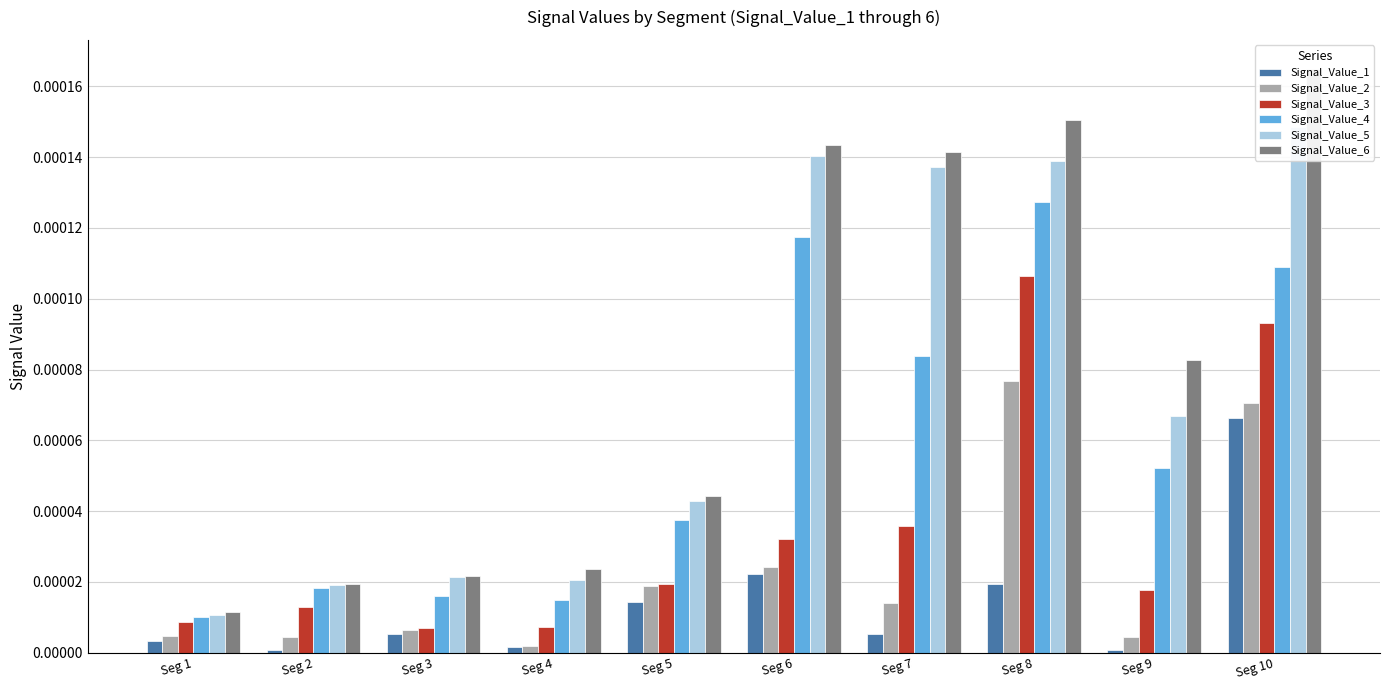

How many groups of bars are there?

10